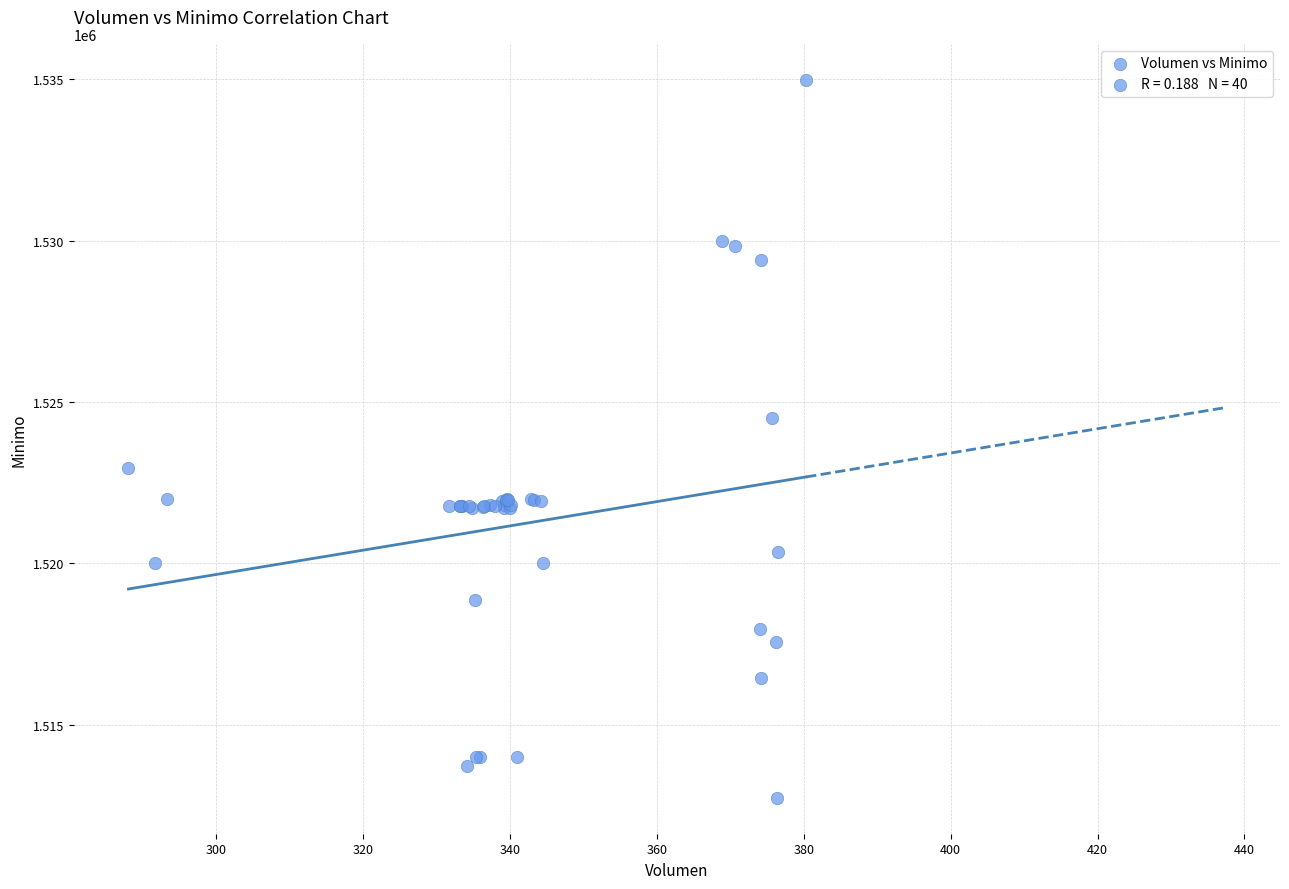

What Y value in the scatter plot is closest to 1523862?

1524513